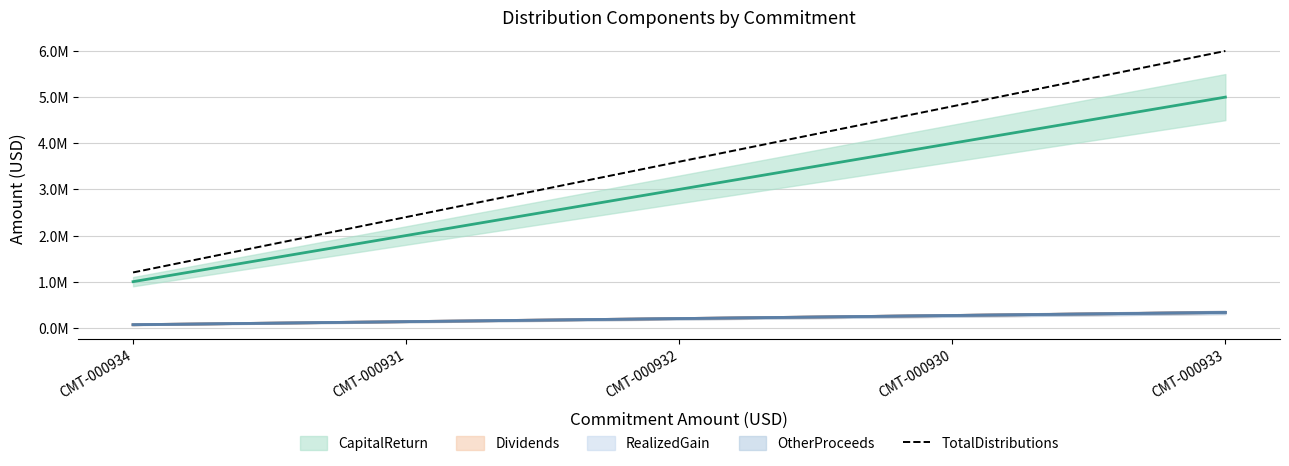

Between CMT-000932 and CMT-000930, which is larger?

CMT-000930